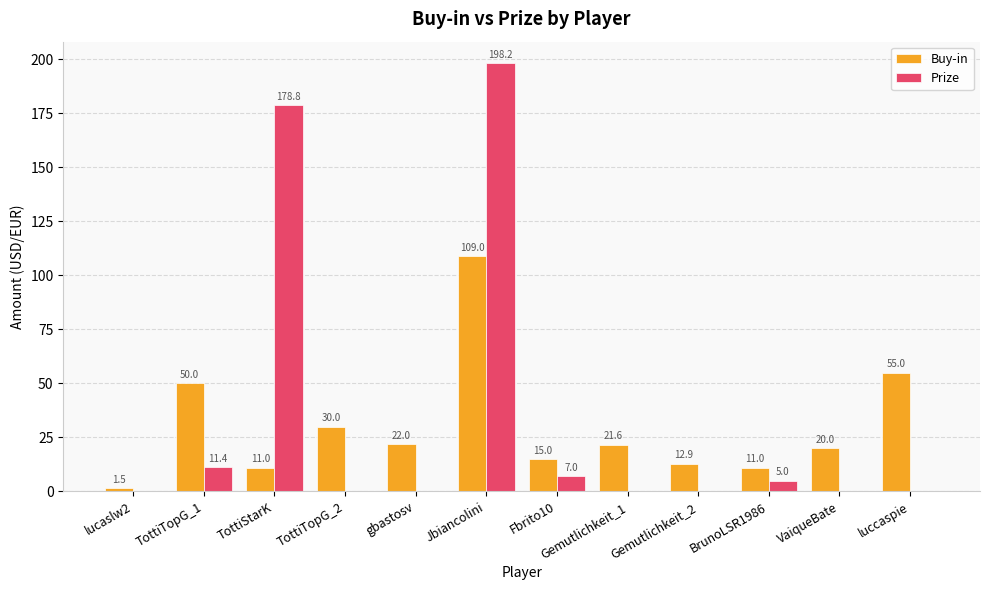

How many values in the Prize series exceed 0?

5